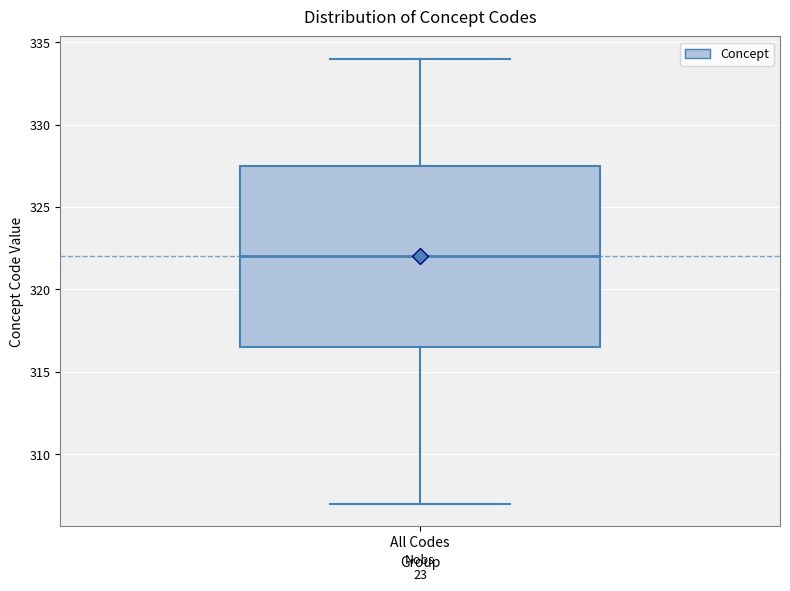

Transcribe this box plot: give where the median line is, the range the box spans, and where the two whiskers end, as read against the y-axis. The values are not printed on the chart, so give them approximately, as read against the axis.

median 322.0, box 316.5 to 327.5, whiskers 307.0 to 334.0